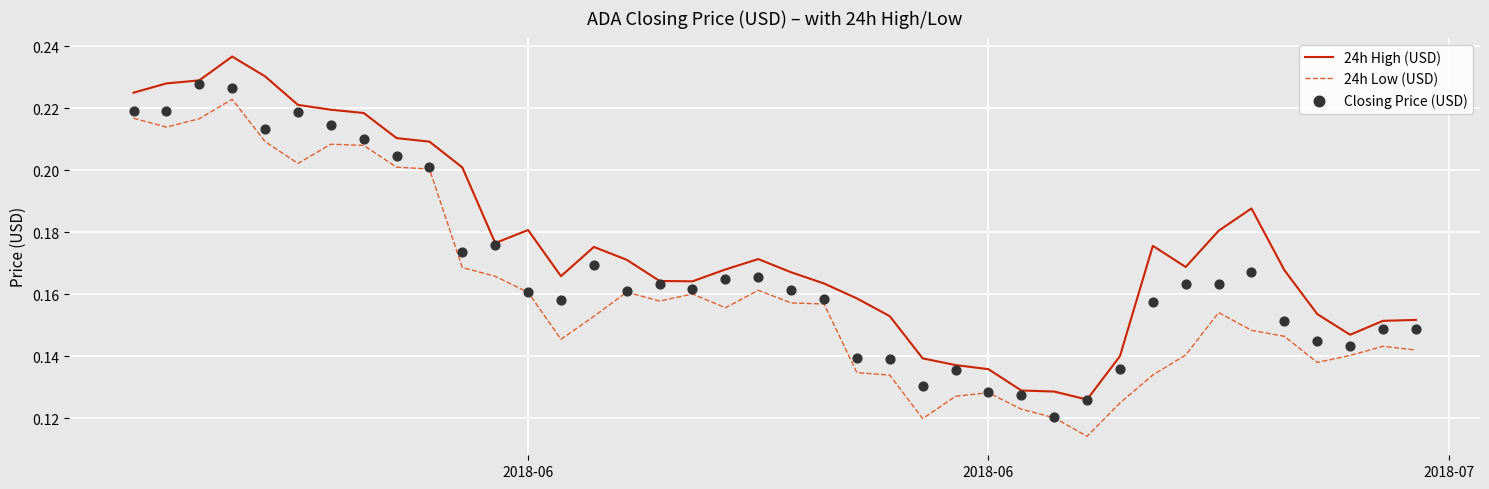

Is the value of 24h Low (USD) at 36 greater than the value of 24h High (USD) at 20?

No